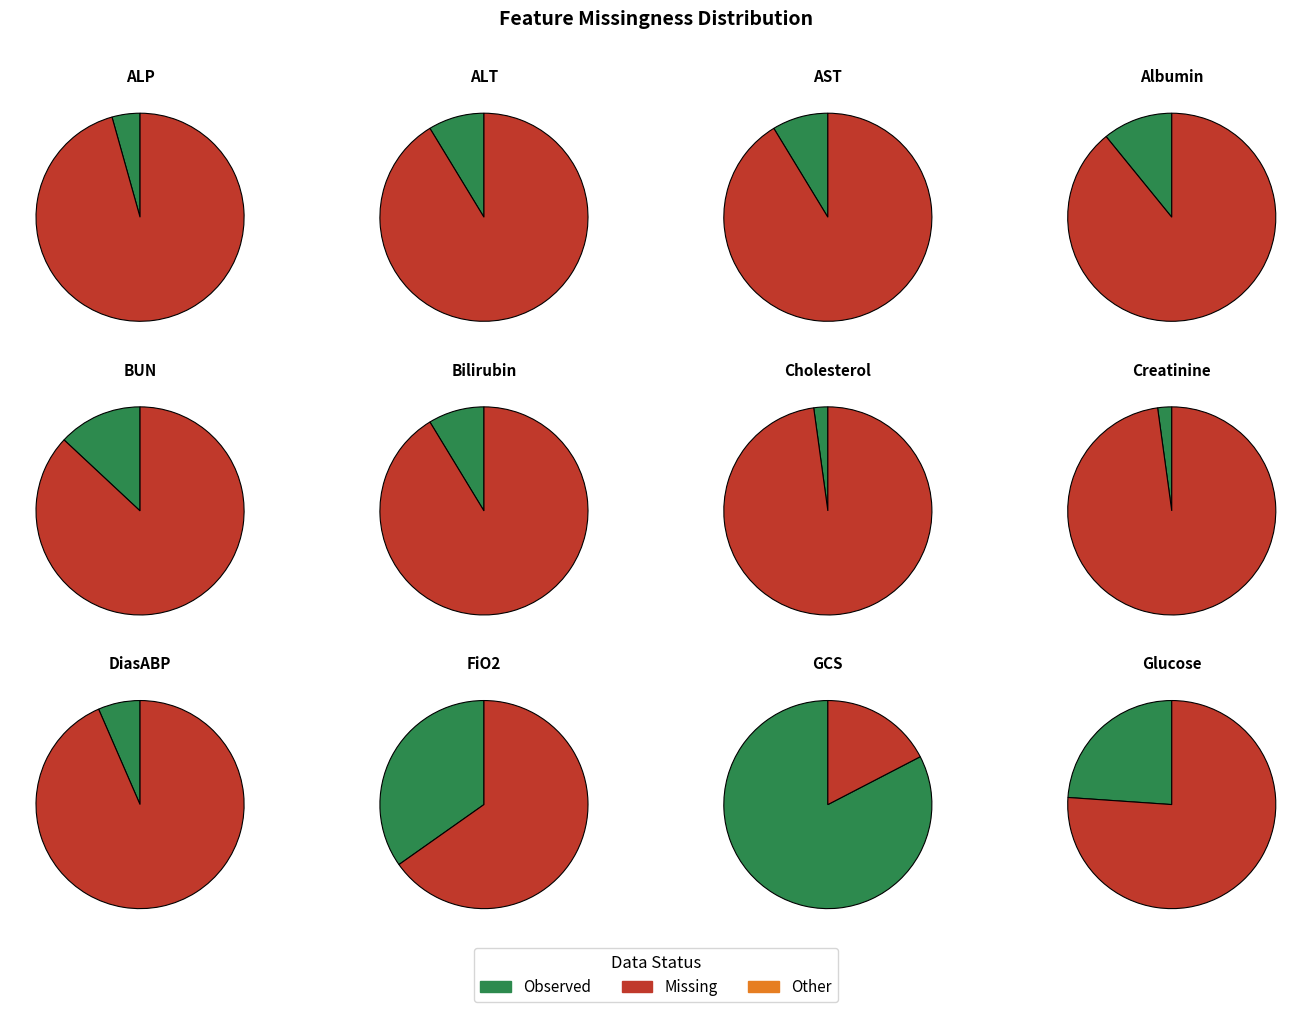

Is there a majority slice in this chart?

Yes